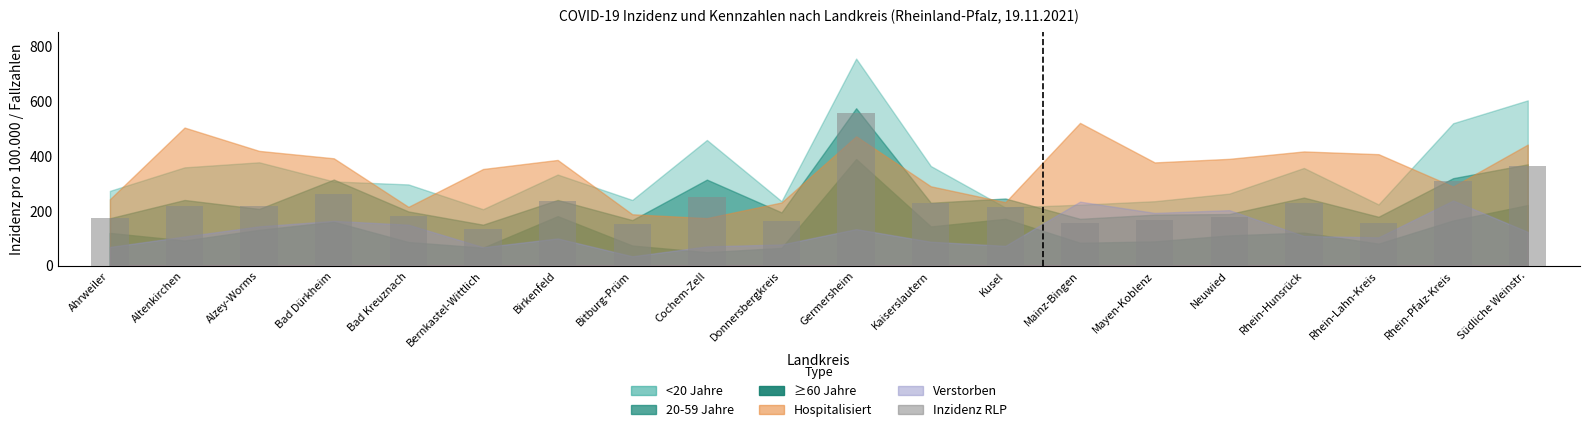

What is the ratio of the value at Rhein-Pfalz-Kreis to the value at Bad Kreuznach?

1.7